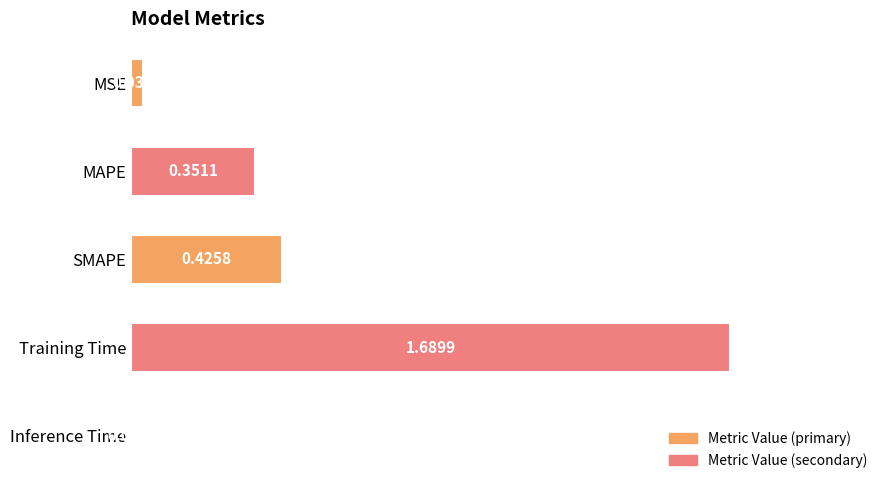

At which label is the value closest to 0?

Inference Time